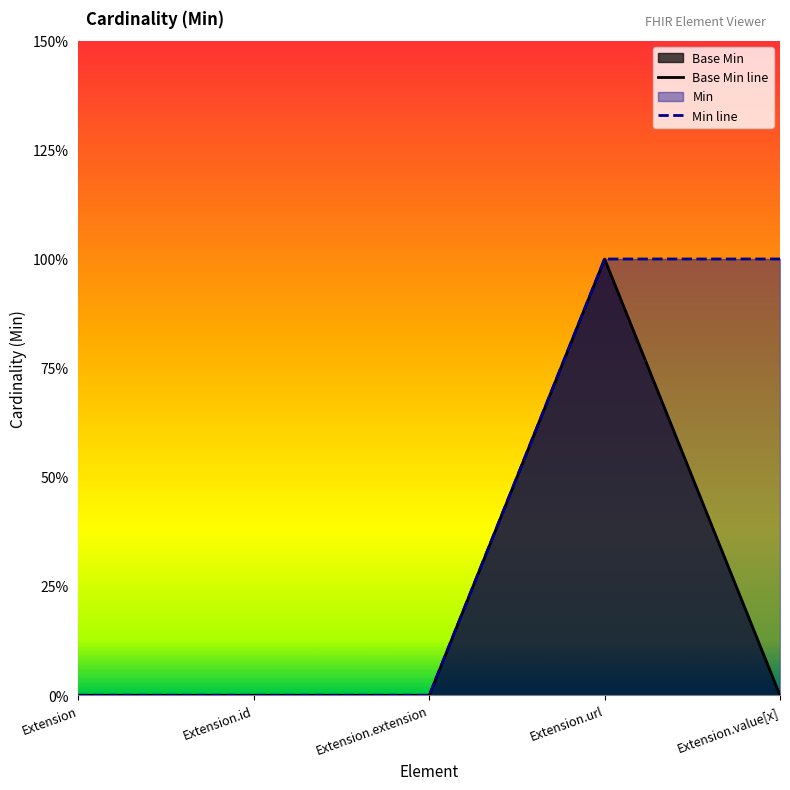

What is the highest value of the Base Min line series?

1